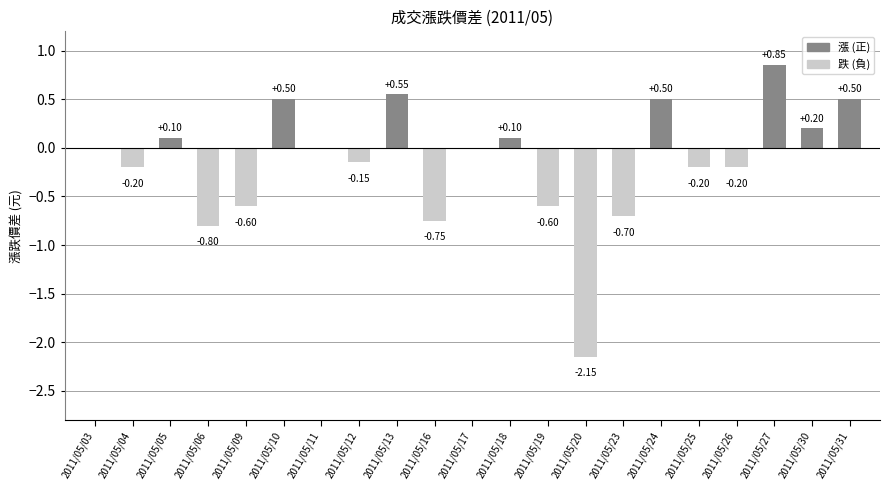

Count the number of data series in this chart.

1